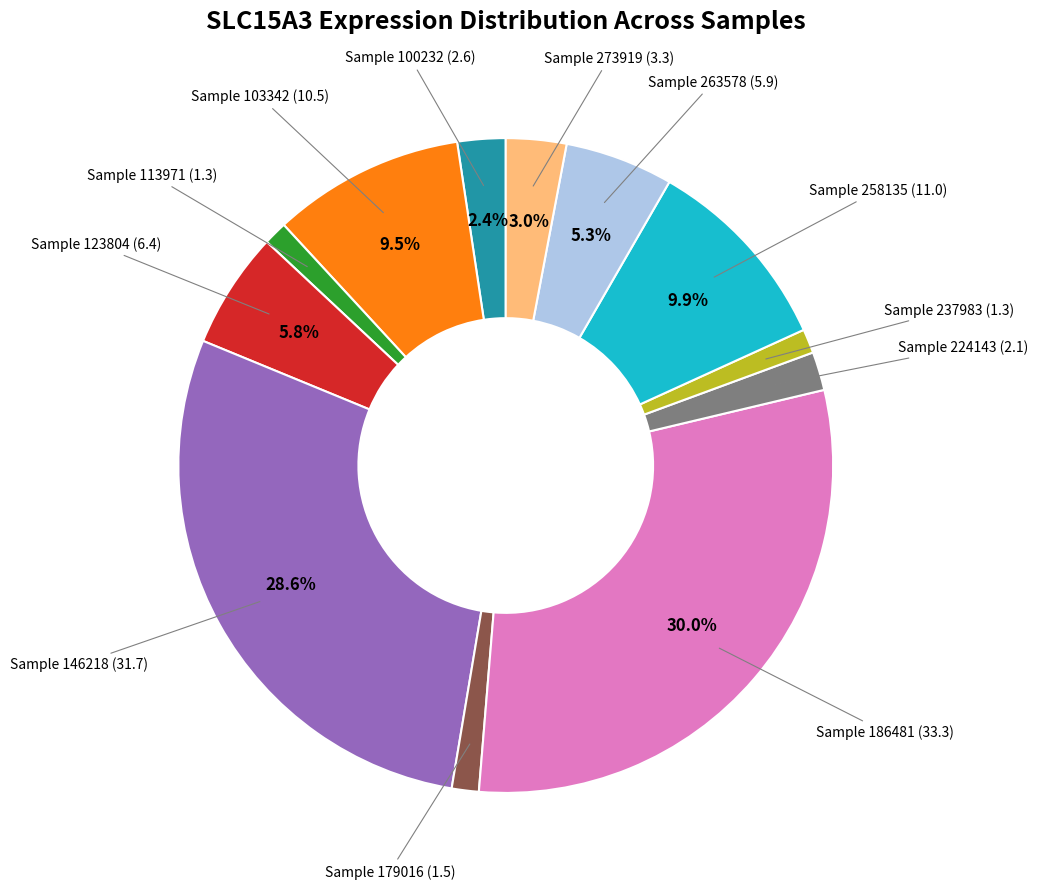

Is there any slice that represents more than half of the pie?

No